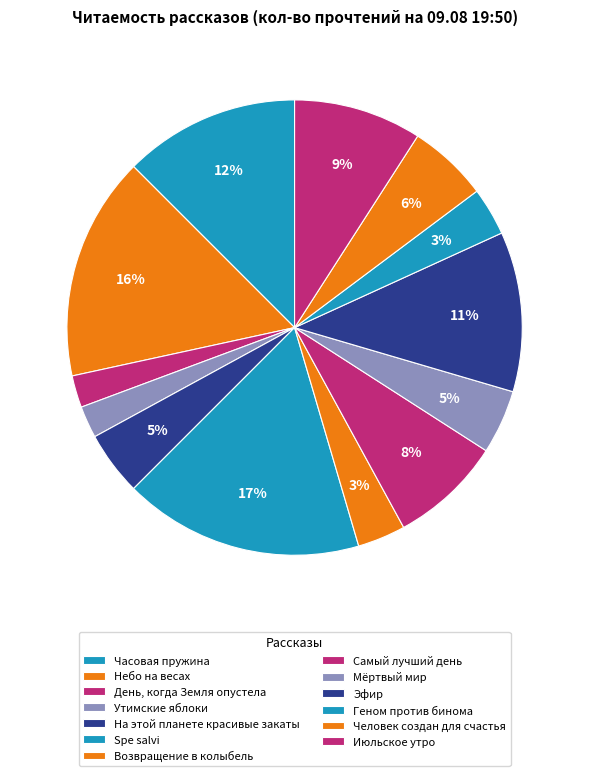

To the nearest percent, what is the average slice percentage?

8%